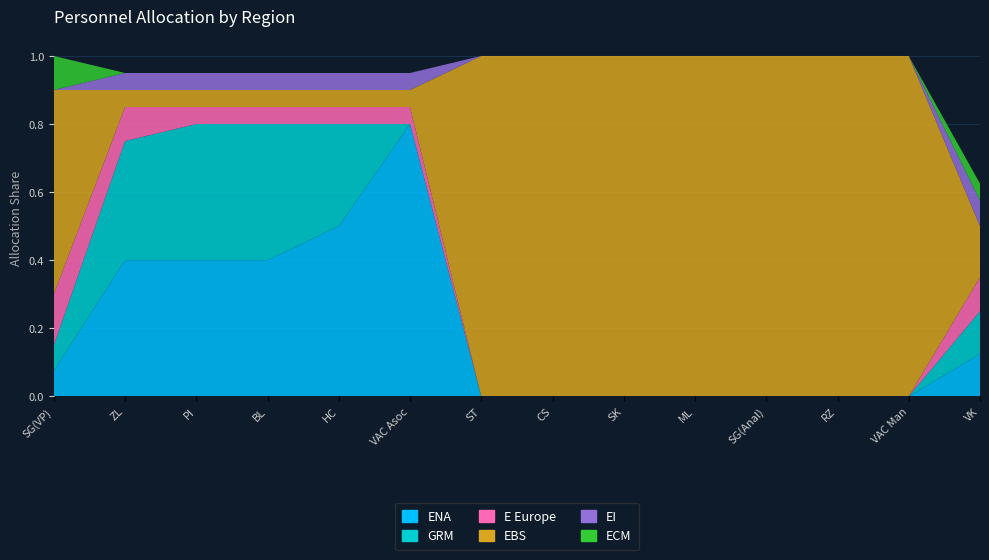

Reading left to right, what are all the values shown in this chart?

ENA: 0.1	0.4	0.4	0.4	0.5	0.8	0.0	0.0	0.0	0.0	0.0	0.0	0.0	0.1
GRM: 0.1	0.3	0.4	0.4	0.3	0.0	0.0	0.0	0.0	0.0	0.0	0.0	0.0	0.1
E Europe: 0.1	0.1	0.1	0.1	0.1	0.1	0.0	0.0	0.0	0.0	0.0	0.0	0.0	0.1
EBS: 0.6	0.1	0.1	0.1	0.1	0.1	1.0	1.0	1.0	1.0	1.0	1.0	1.0	0.1
EI: 0.0	0.1	0.1	0.1	0.1	0.1	0.0	0.0	0.0	0.0	0.0	0.0	0.0	0.1
ECM: 0.1	0.0	0.0	0.0	0.0	0.0	0.0	0.0	0.0	0.0	0.0	0.0	0.0	0.1